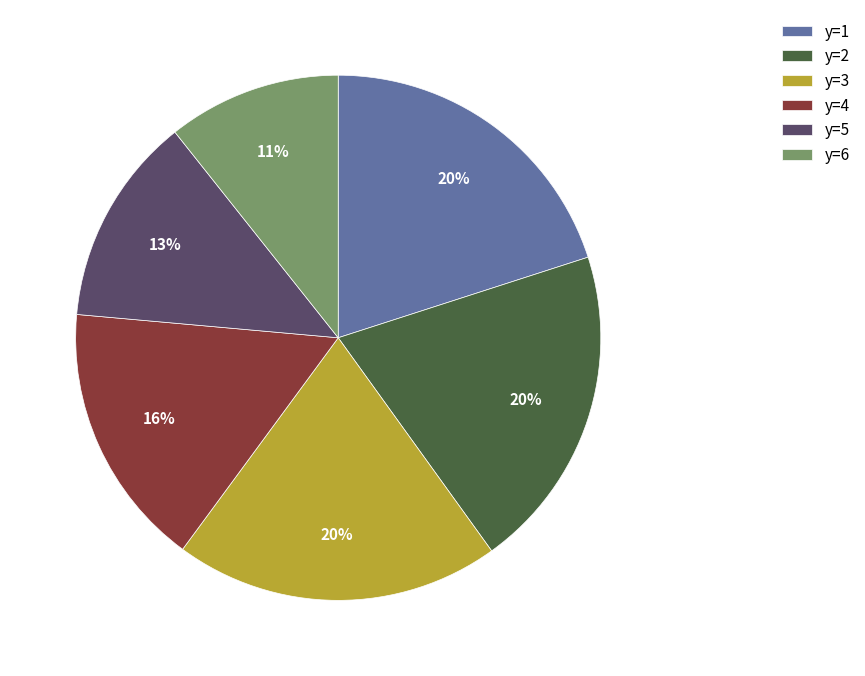

Does any single category account for the majority?

No